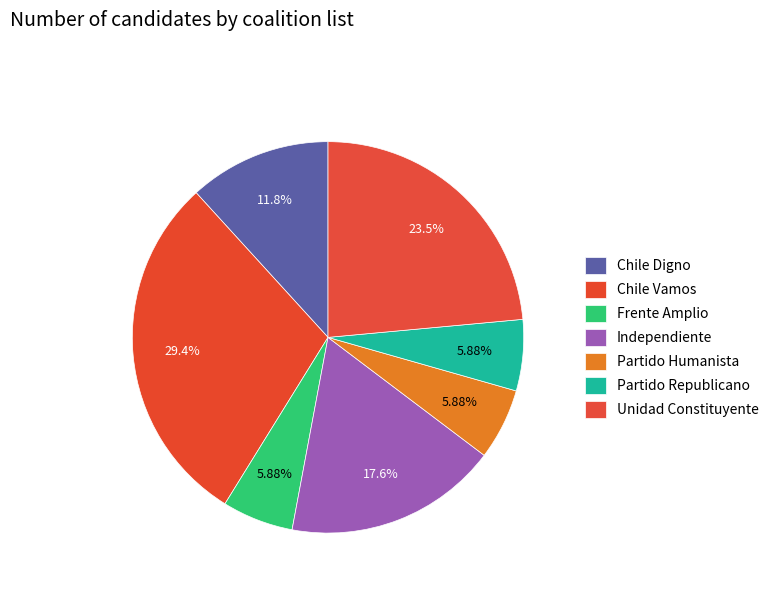

Rank the categories by value from highest to lowest.

Chile Vamos, Unidad Constituyente, Independiente, Chile Digno, Frente Amplio, Partido Humanista, Partido Republicano